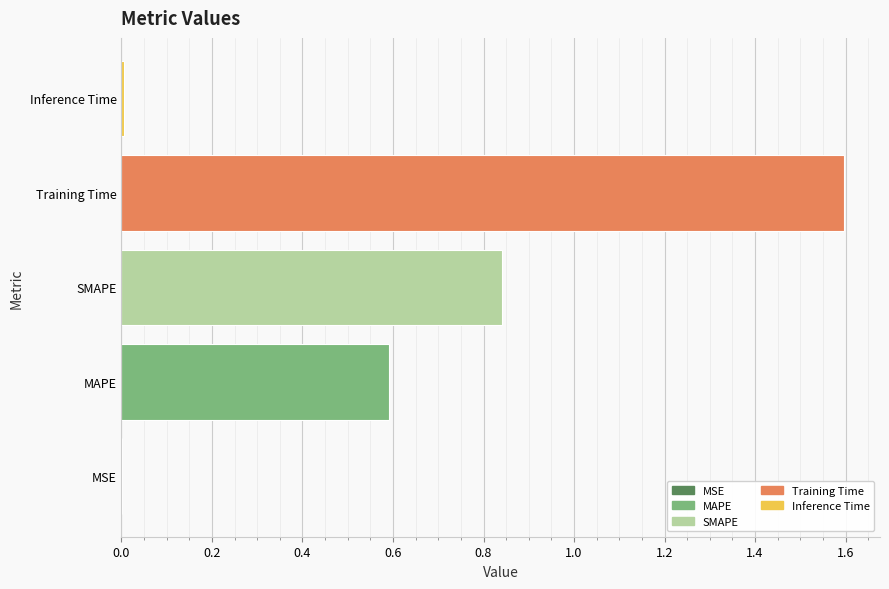

The chart shows a value of 2.4 at Training Time. True or false?

False